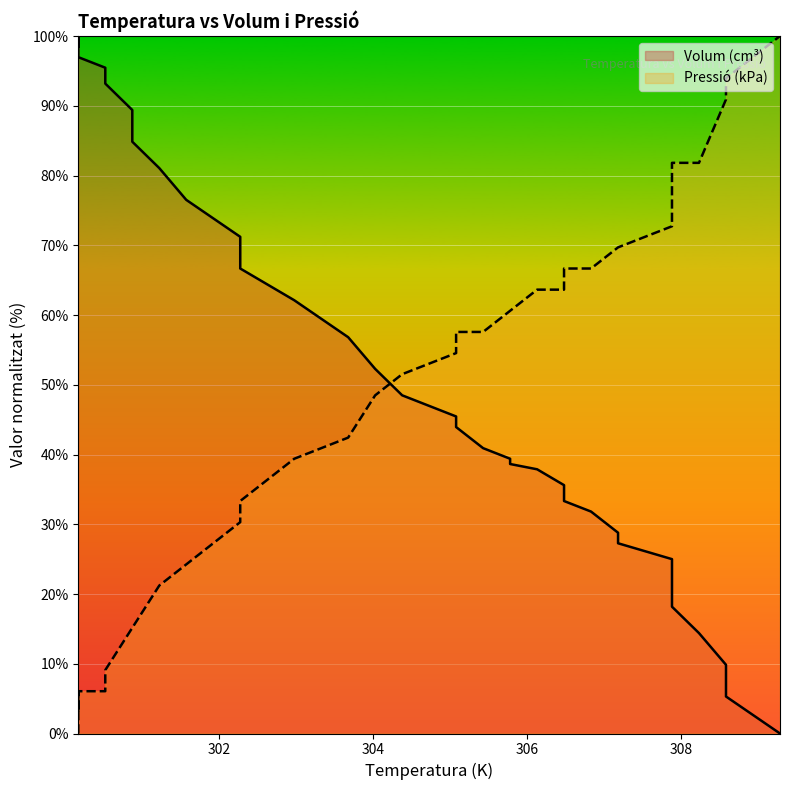

How many data points in Volum (cm³) are less than 48?

19